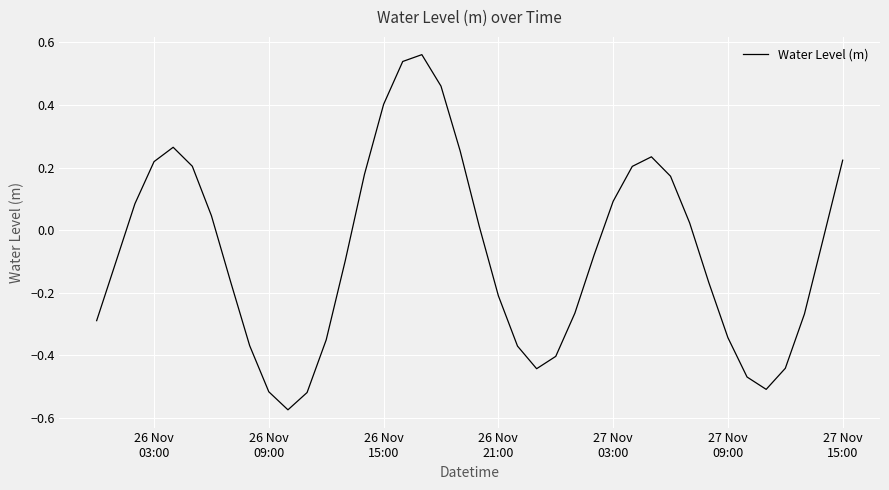

How many negative values are there?

22